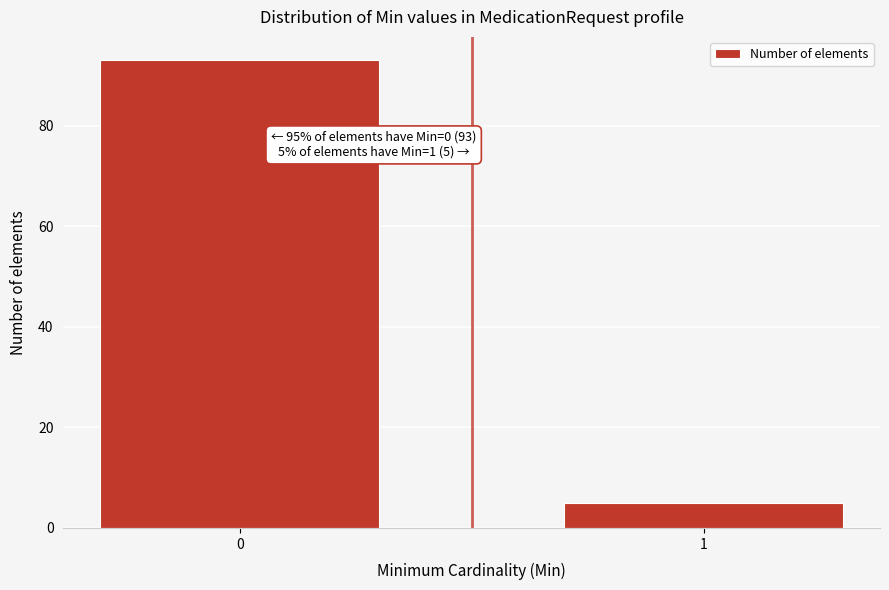

Reading right to left, transcribe all the data shown in this chart.

5	93